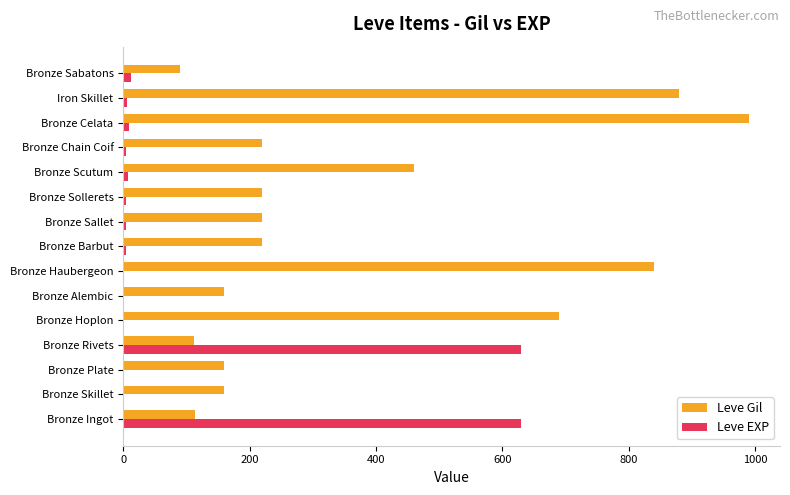

Between Bronze Hoplon and Bronze Celata, which series saw the biggest shift?

Leve Gil